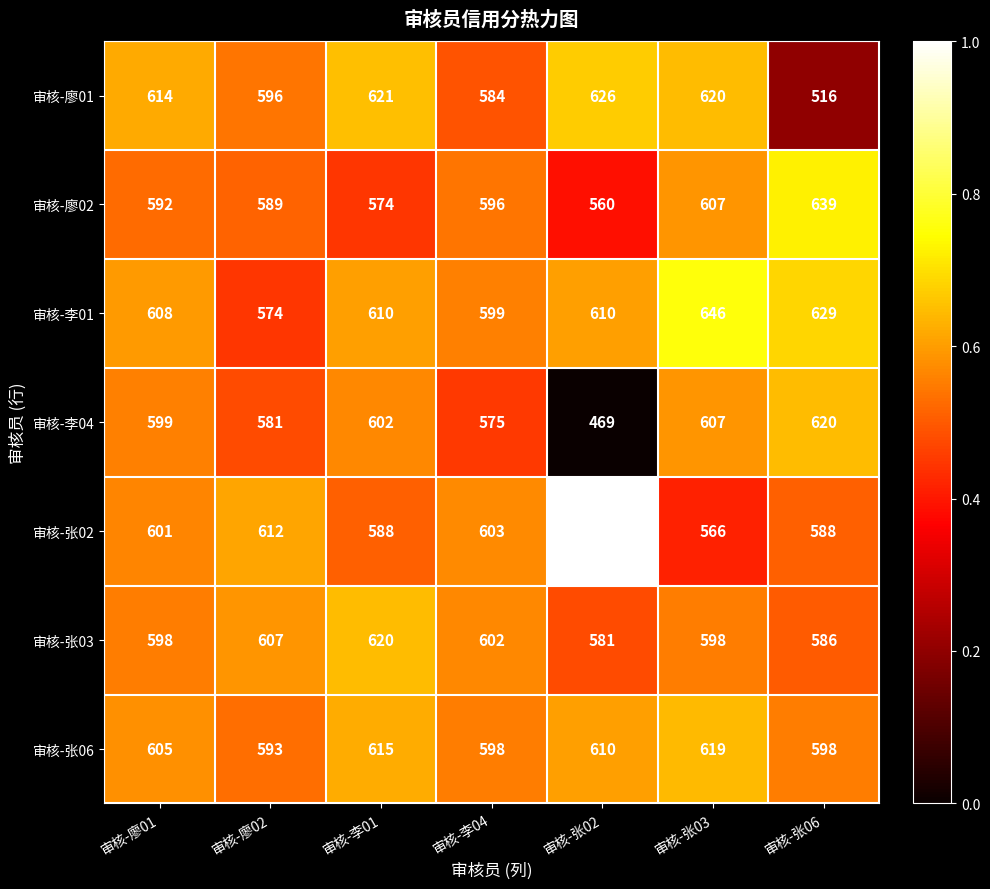

At 审核-张06, list the series in order from smallest to largest.

审核-廖01, 审核-张03, 审核-张02, 审核-张06, 审核-李04, 审核-李01, 审核-廖02